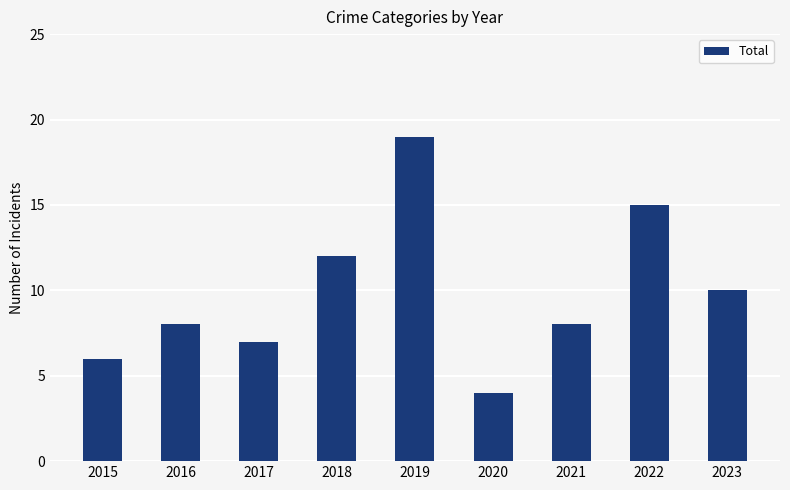

Are the bars horizontal?

No